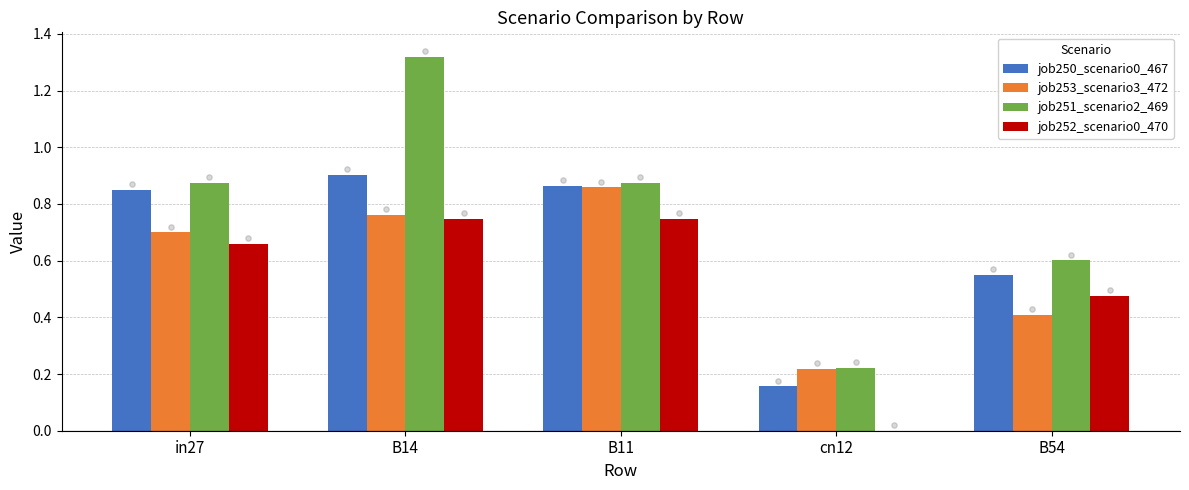

Is the value of job253_scenario3_472 at cn12 greater than the value of job252_scenario0_470 at B54?

No